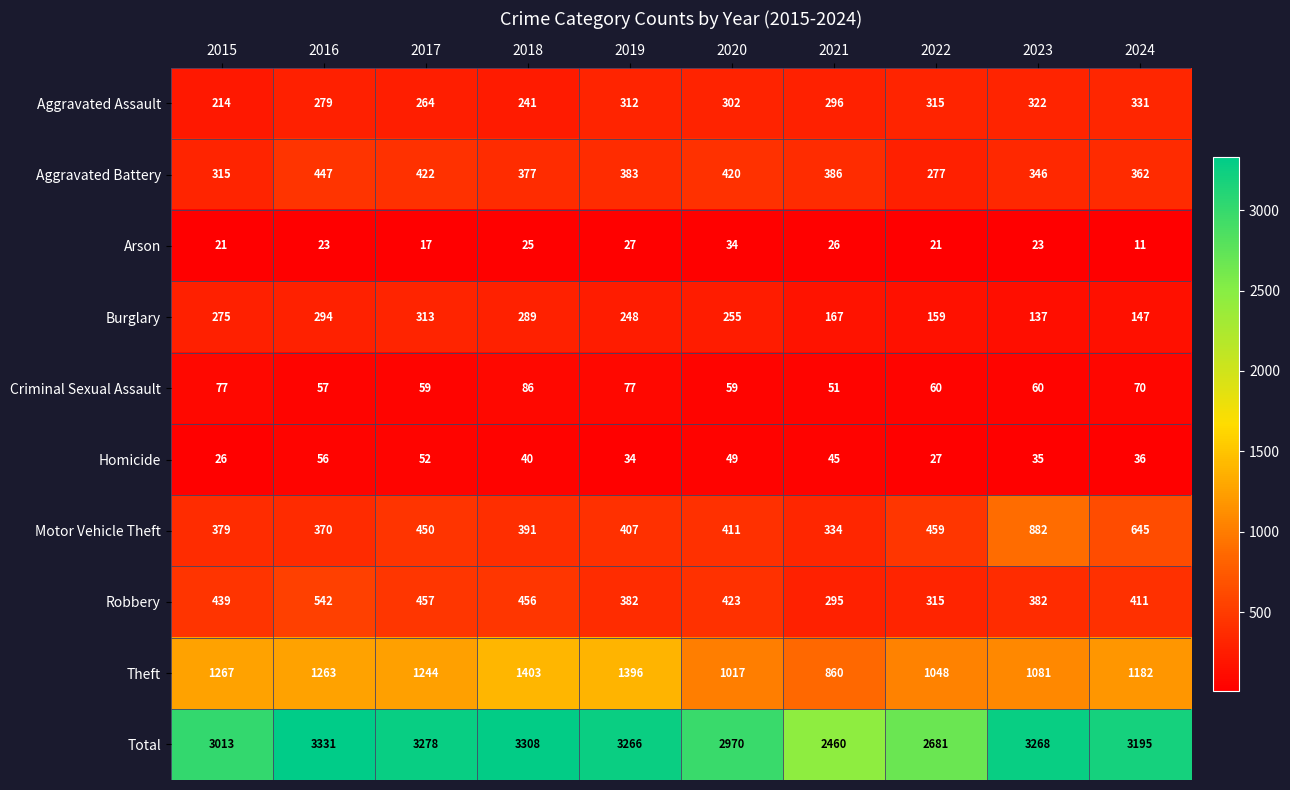

Which series has the largest range (max minus min)?

Total